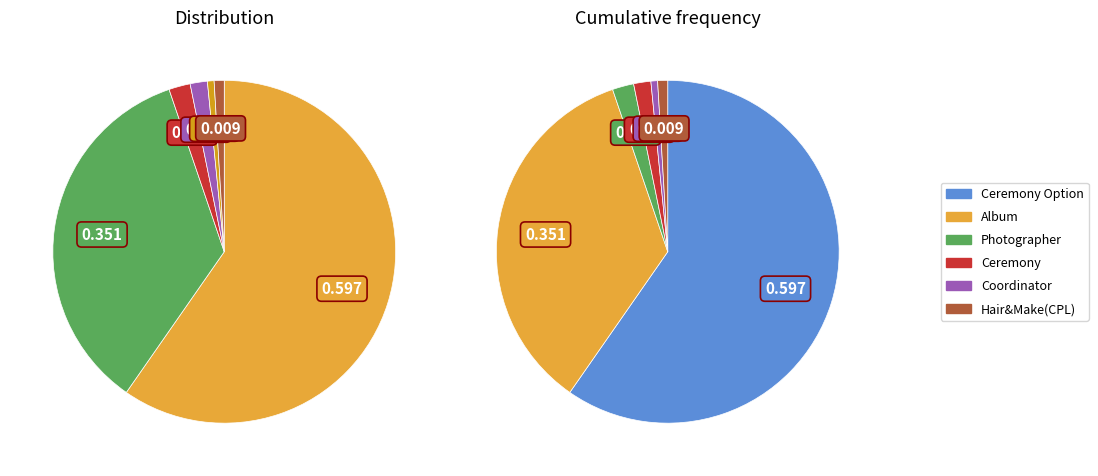

What percentage is the Ceremony slice, to the nearest percent?

2%